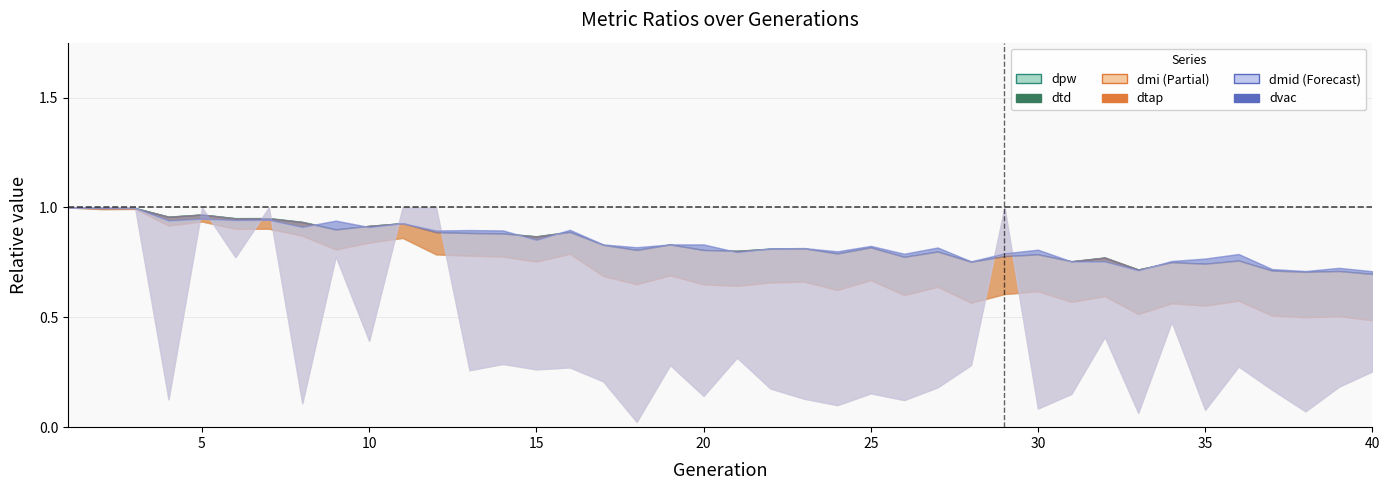

How many intersections are there between dvac and dmi?

9